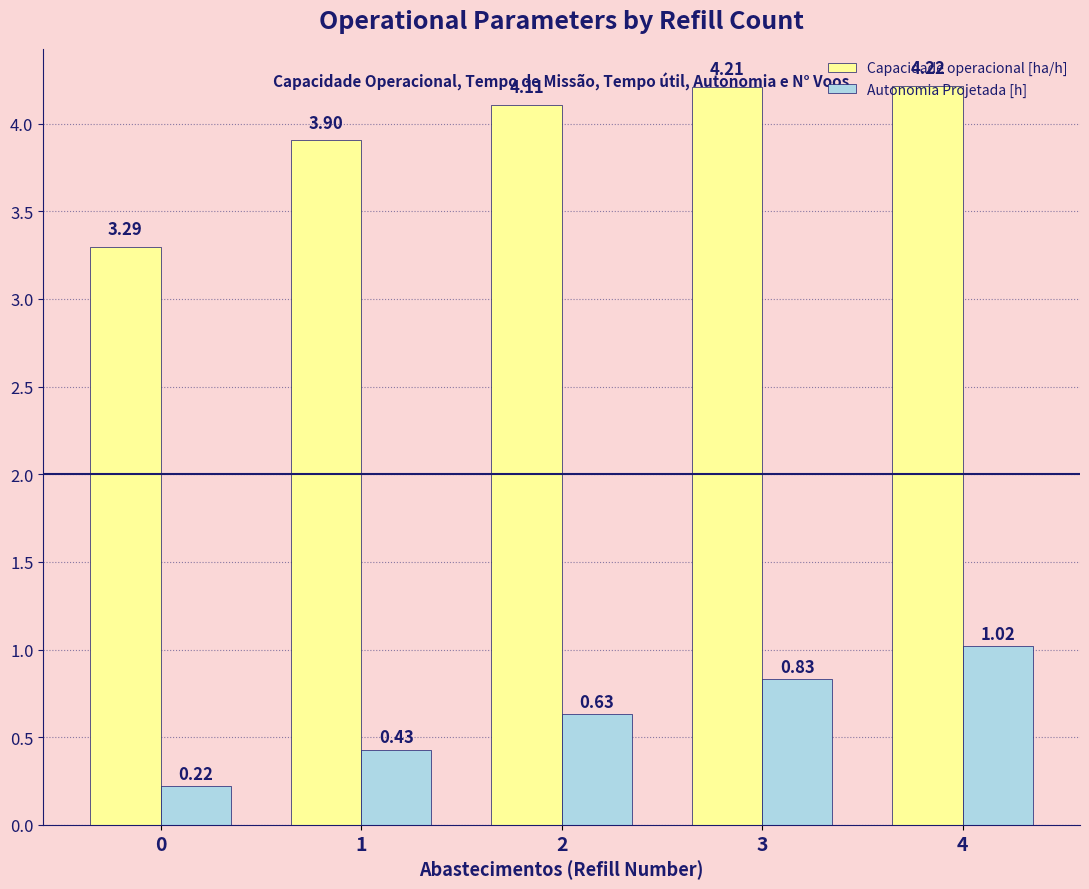

List the series in order of their peak value, highest first.

Capacidade operacional [ha/h], Autonomia Projetada [h]